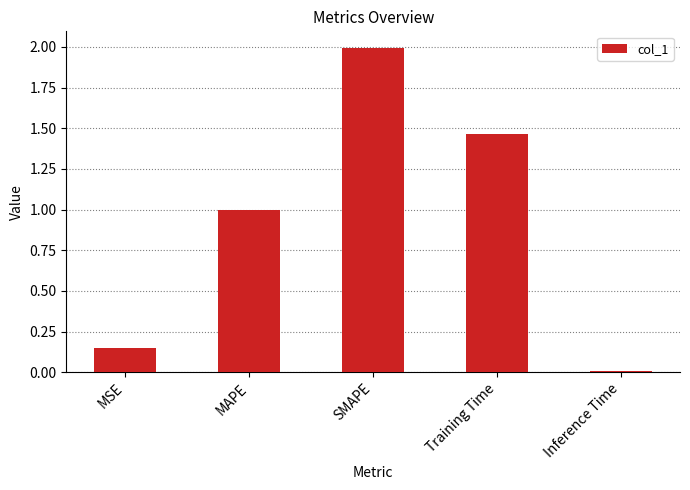

What is the value of the 2nd bar from the left?

1.0